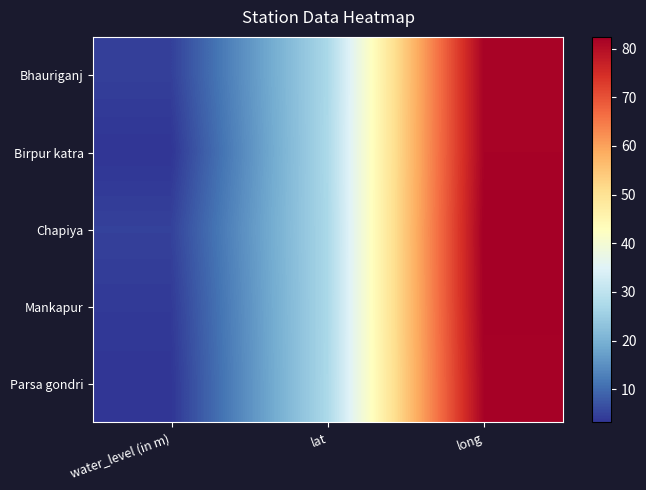

Which category has the lowest value across all series?

water_level (in m)